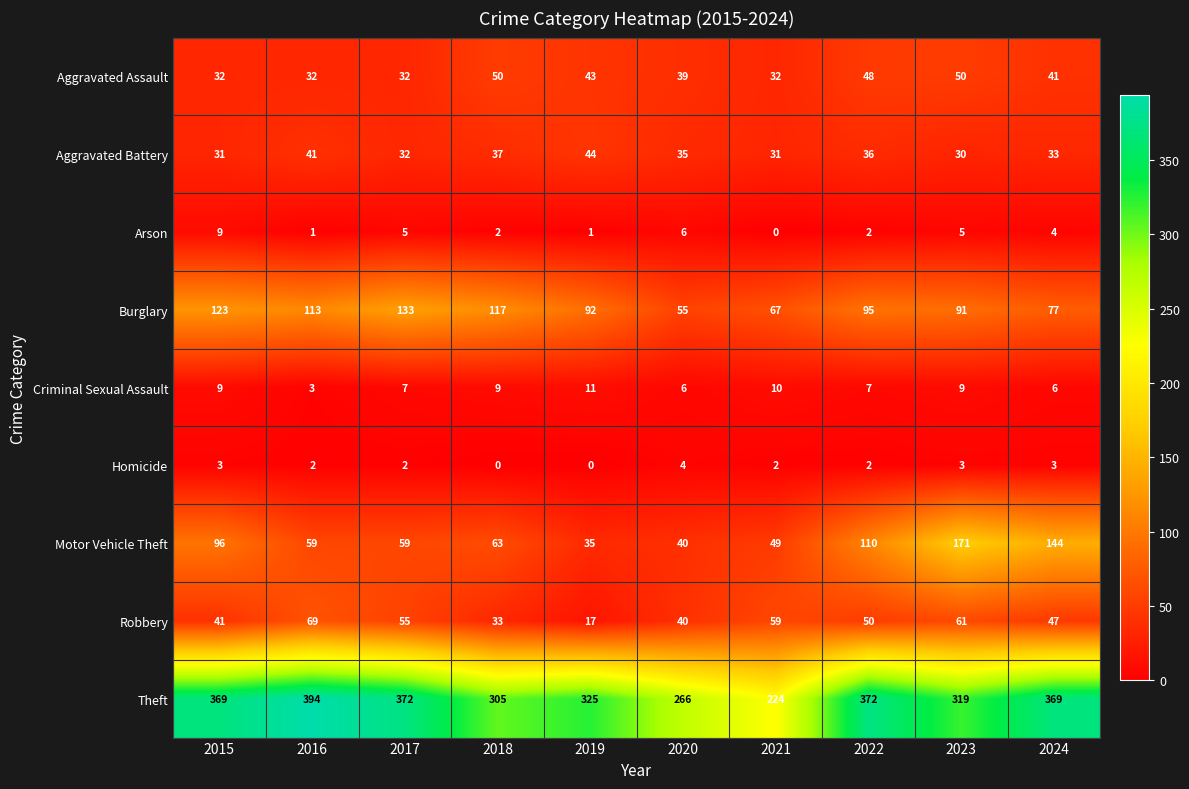

How many values in the Criminal Sexual Assault series are below 9?

5